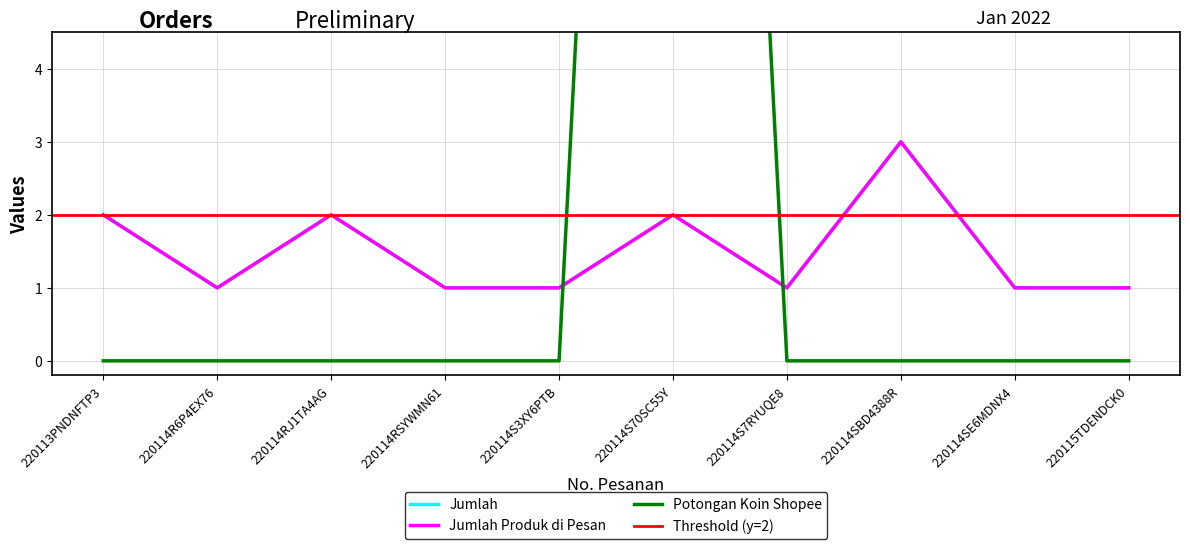

Does the chart have visible grid lines?

Yes